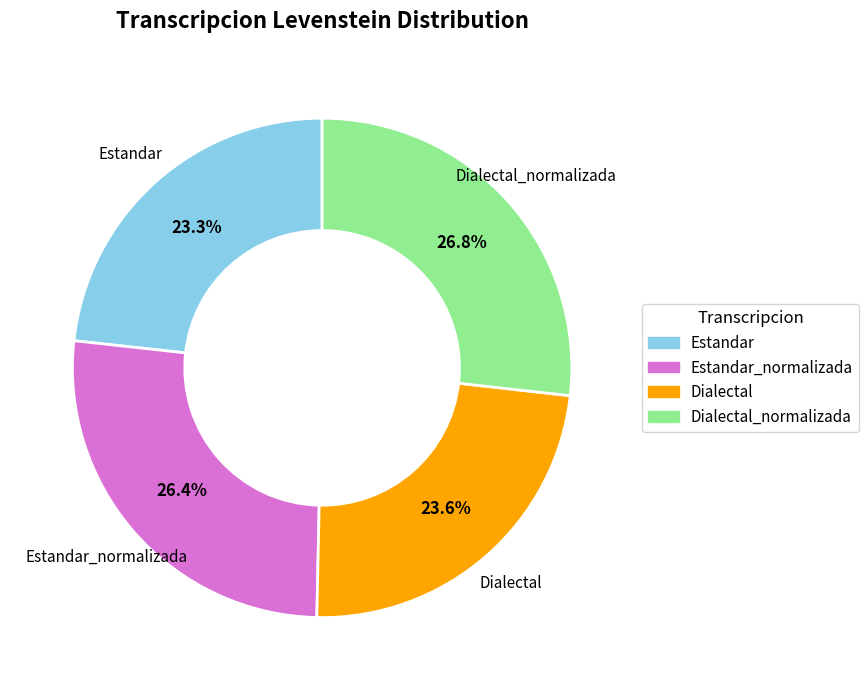

Does any single category account for the majority?

No